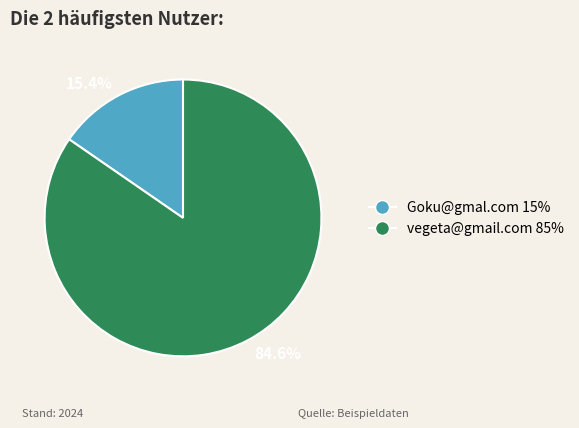

Which category has the smallest portion of the pie?

Goku@gmal.com